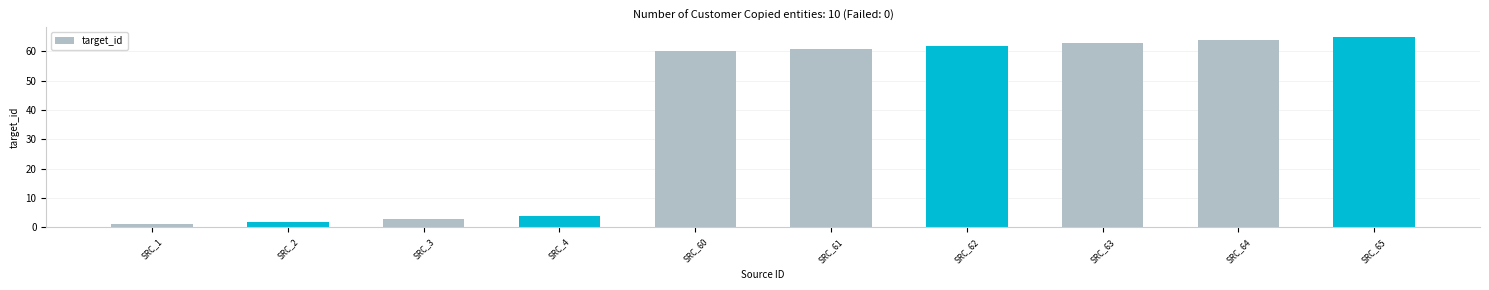

What is the value of the 7th bar from the left?

62